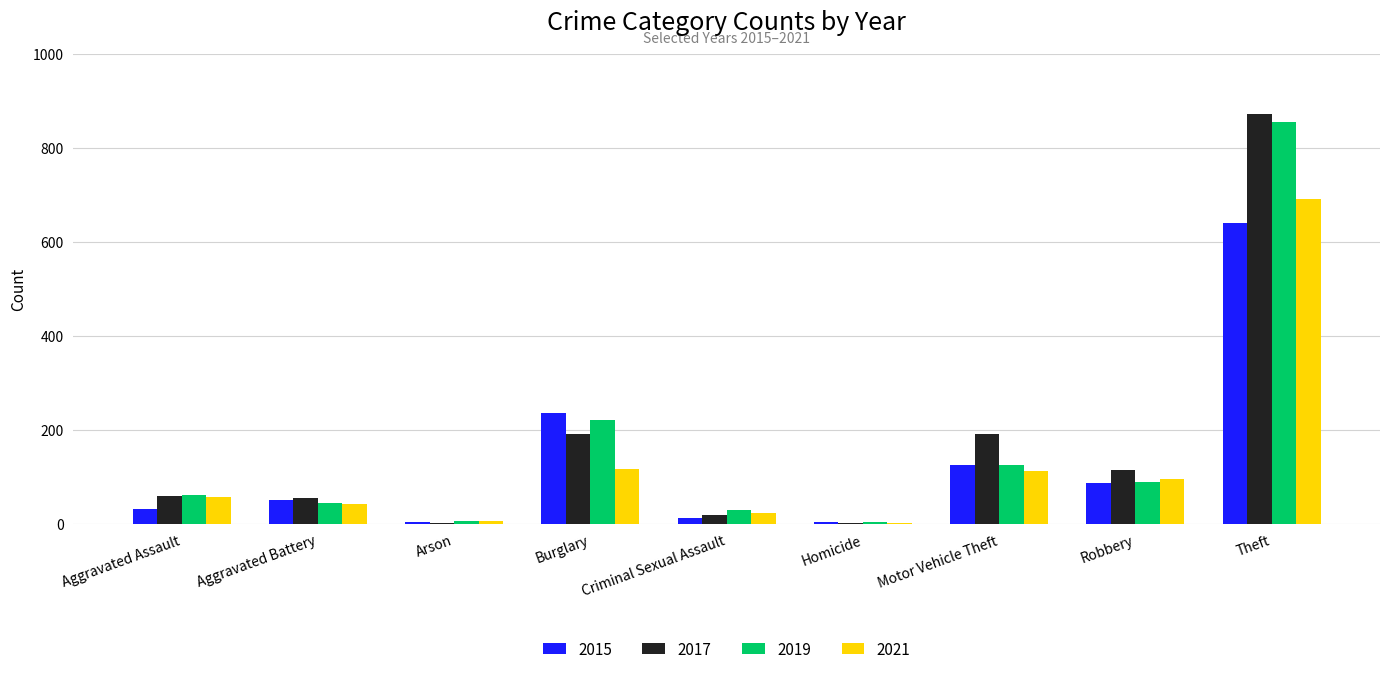

At which category does the chart reach its peak across all series?

Theft